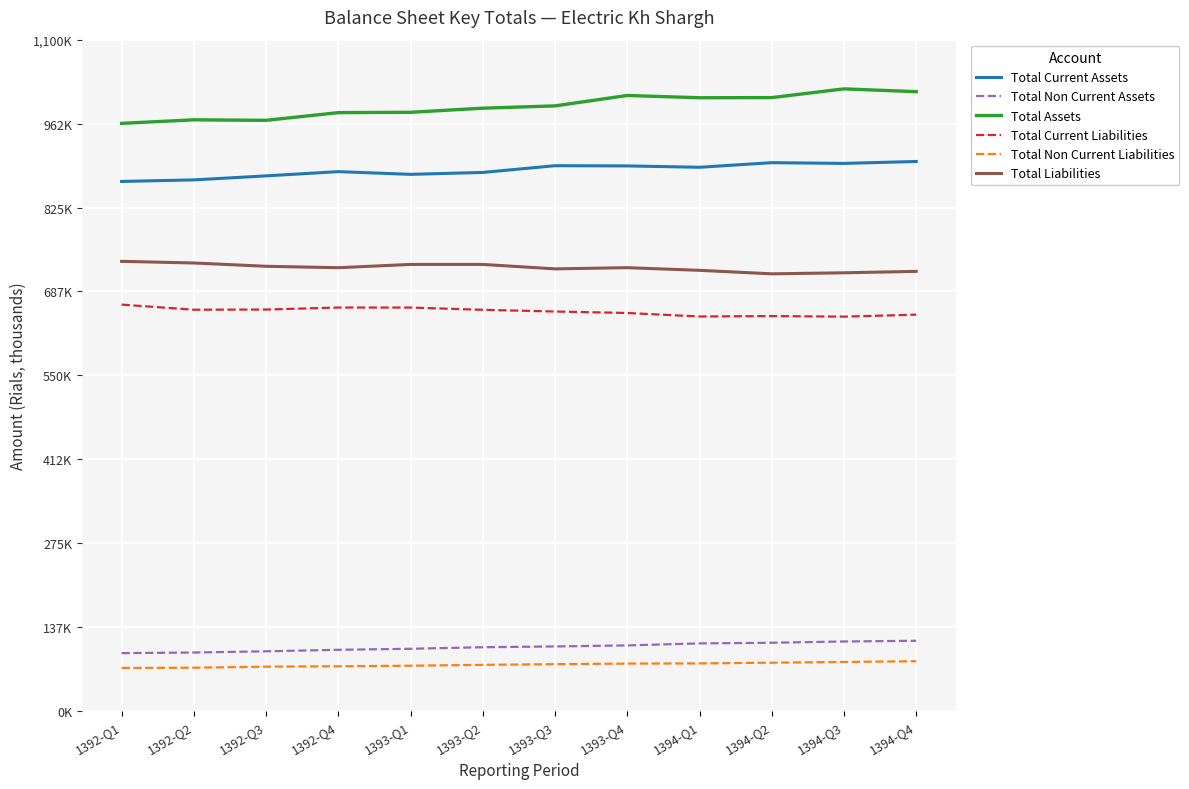

Reading left to right, what are all the values shown in this chart?

Total Current Assets: 1392-Q1=867766.0	1392-Q2=870321.6	1392-Q3=876887.2	1392-Q4=883840.7	1393-Q1=879372.1	1393-Q2=882527.7	1393-Q3=893551.0	1393-Q4=893184.4	1394-Q1=890973.1	1394-Q2=898519.7	1394-Q3=897310.4	1394-Q4=900455.9
Total Non Current Assets: 1392-Q1=95148.0	1392-Q2=96140.7	1392-Q3=98133.3	1392-Q4=100589.4	1393-Q1=102278.0	1393-Q2=104812.3	1393-Q3=106133.8	1393-Q4=107796.8	1394-Q1=111068.9	1394-Q2=112167.2	1394-Q3=114209.7	1394-Q4=115402.8
Total Assets: 1392-Q1=962914.0	1392-Q2=968700.3	1392-Q3=967877.0	1392-Q4=980479.6	1393-Q1=981031.2	1393-Q2=987770.9	1393-Q3=991530.6	1393-Q4=1008597.7	1394-Q1=1004867.1	1394-Q2=1005091.9	1394-Q3=1019396.8	1394-Q4=1014811.0
Total Current Liabilities: 1392-Q1=666007.0	1392-Q2=657664.8	1392-Q3=657951.3	1392-Q4=661213.4	1393-Q1=661200.6	1393-Q2=657495.7	1393-Q3=654723.6	1393-Q4=652289.6	1394-Q1=646552.4	1394-Q2=647262.4	1394-Q3=646309.2	1394-Q4=649547.0
Total Non Current Liabilities: 1392-Q1=70893.0	1392-Q2=71234.8	1392-Q3=72941.3	1392-Q4=73656.7	1393-Q1=74519.9	1393-Q2=75943.4	1393-Q3=77058.8	1393-Q4=77990.2	1394-Q1=78329.3	1394-Q2=79483.9	1394-Q3=80677.6	1394-Q4=81872.7
Total Liabilities: 1392-Q1=736900.0	1392-Q2=734206.2	1392-Q3=728804.3	1392-Q4=726463.4	1393-Q1=731854.8	1393-Q2=731848.4	1393-Q3=724576.3	1393-Q4=726529.4	1394-Q1=722154.6	1394-Q2=716435.5	1394-Q3=718134.3	1394-Q4=720459.9